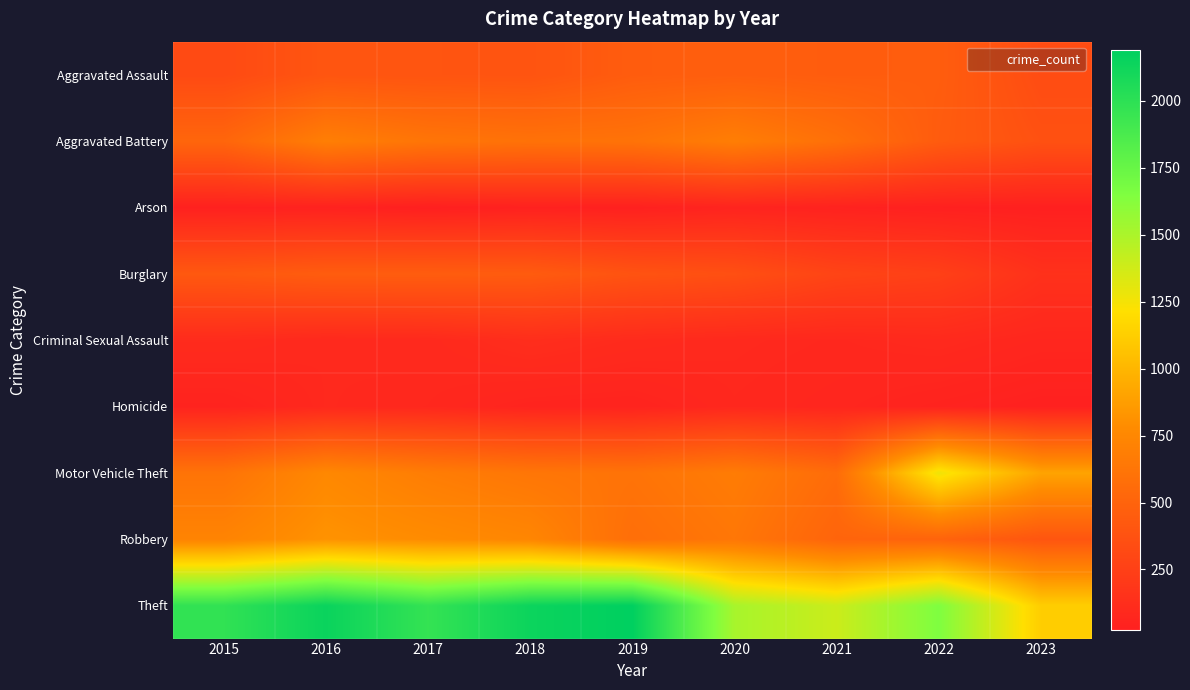

At how many categories does at least one series exceed 171?

9